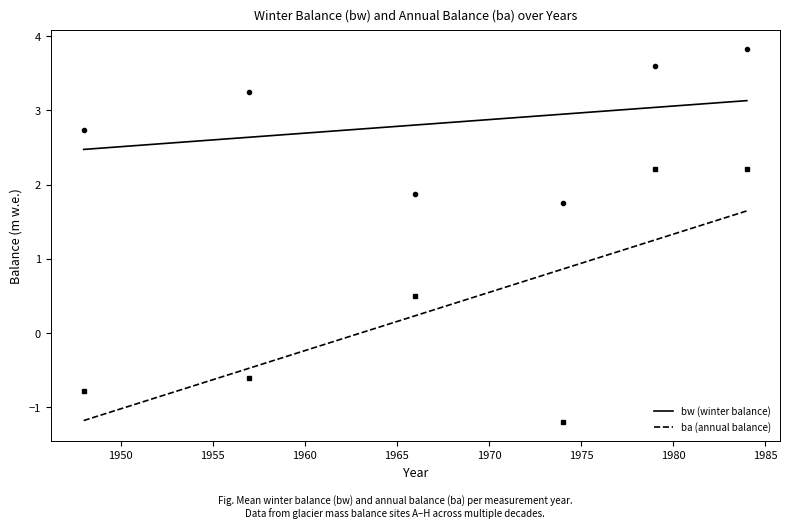

What is the lowest value of the ba (annual balance) series?

-1.2